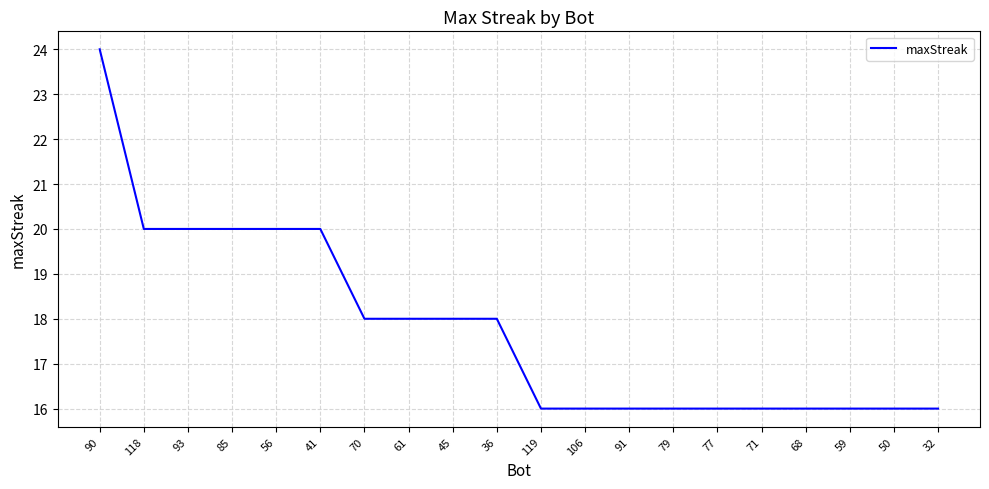

Reading left to right, transcribe all the data shown in this chart.

90=24	118=20	93=20	85=20	56=20	41=20	70=18	61=18	45=18	36=18	119=16	106=16	91=16	79=16	77=16	71=16	68=16	59=16	50=16	32=16